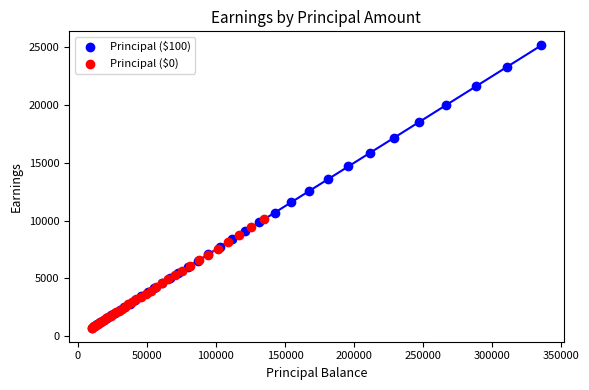

Which series has the largest Y range (max minus min)?

Principal ($100)